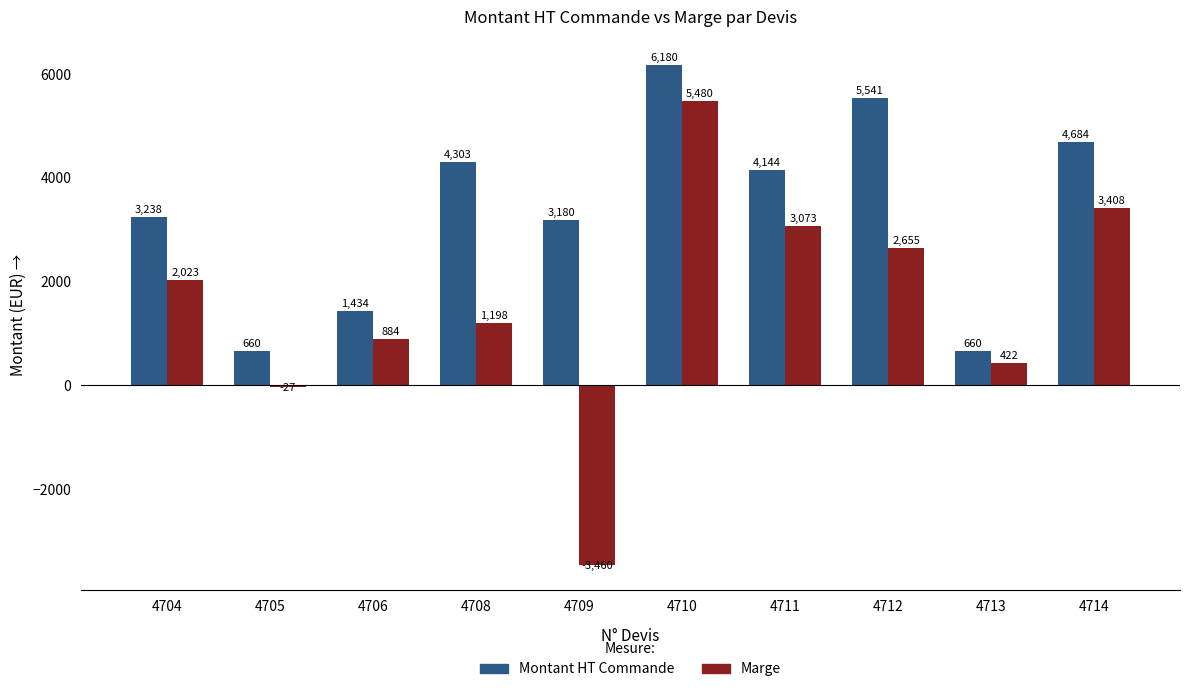

Count the number of categories in the chart.

10